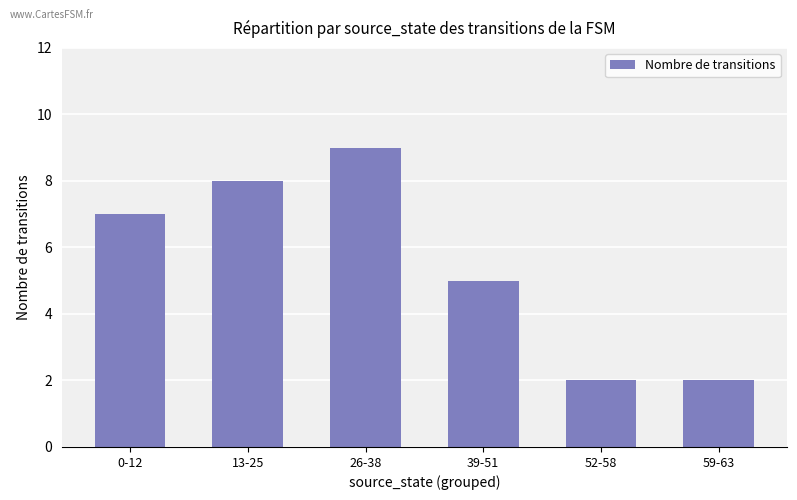

Reading right to left, transcribe all the data shown in this chart.

59-63=2	52-58=2	39-51=5	26-38=9	13-25=8	0-12=7